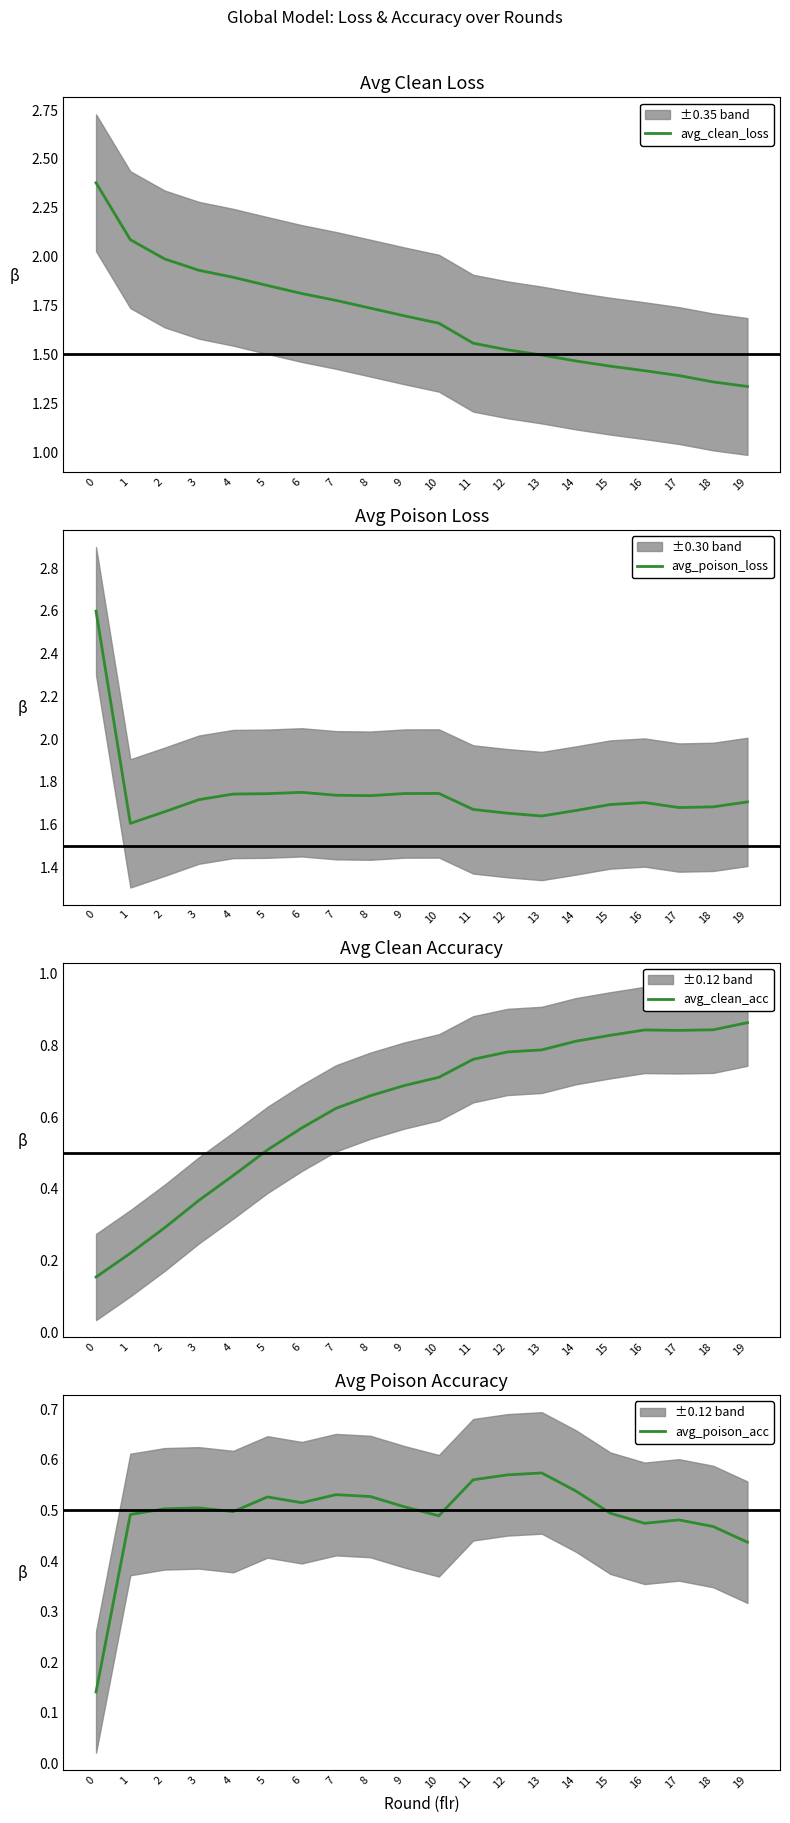

Where is avg_clean_loss nearest to the value 1?

19